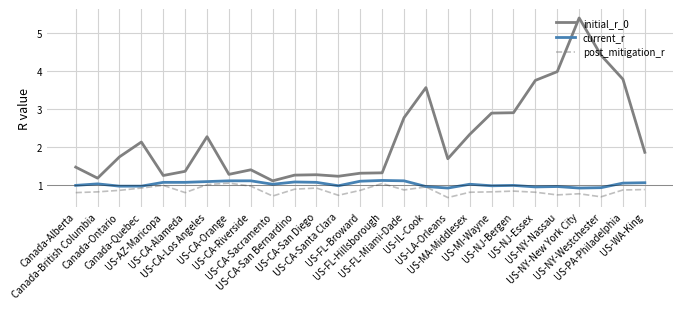

Which series has the widest spread of values?

initial_r_0